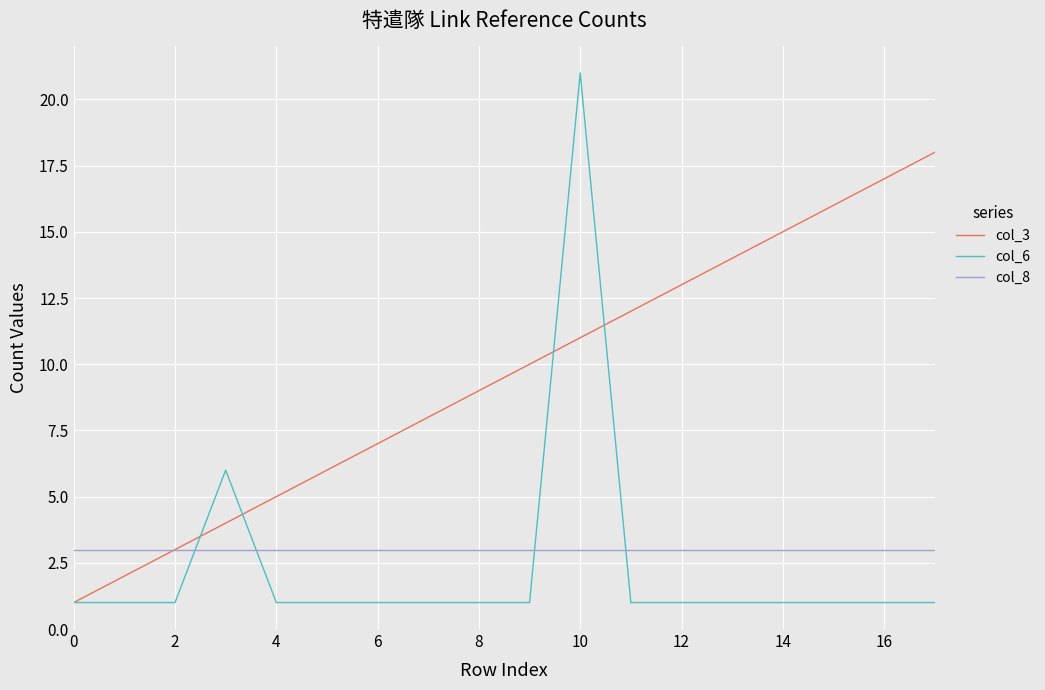

What is the maximum value for col_6?

21